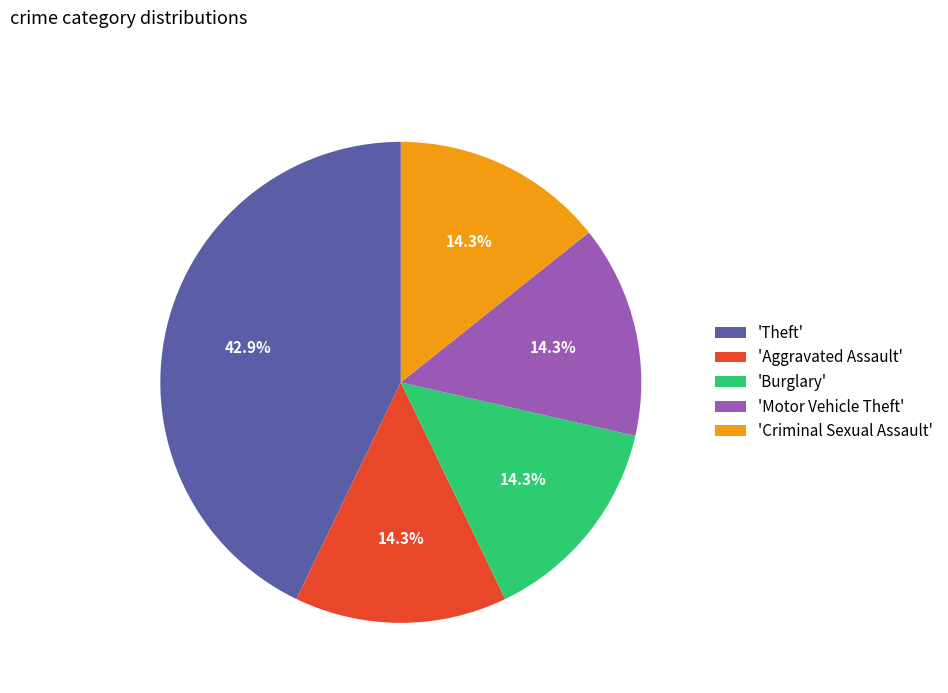

Approximately how many times larger is the value at 'Criminal Sexual Assault' compared to 'Theft'?

0.3